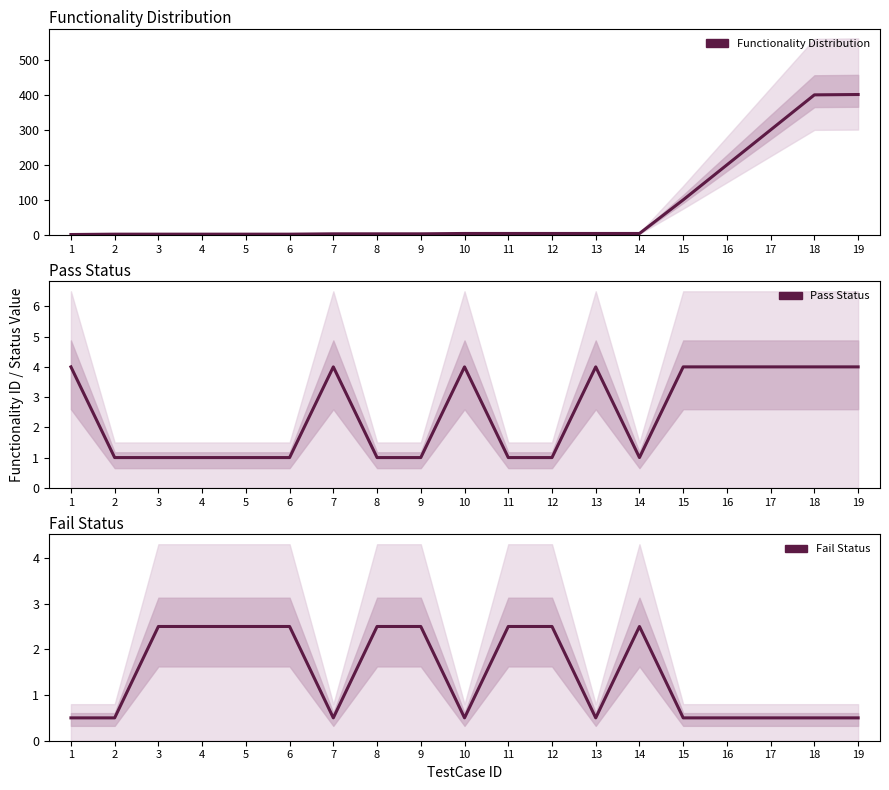

How many data points in Functionality Distribution are above 4?

5